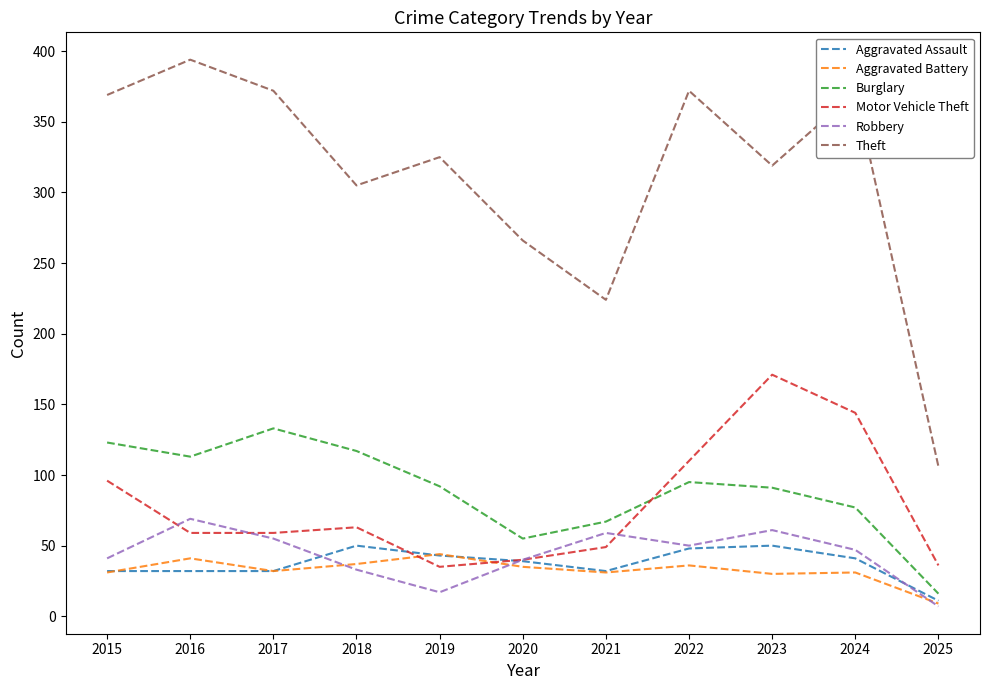

Count the number of data series in this chart.

6